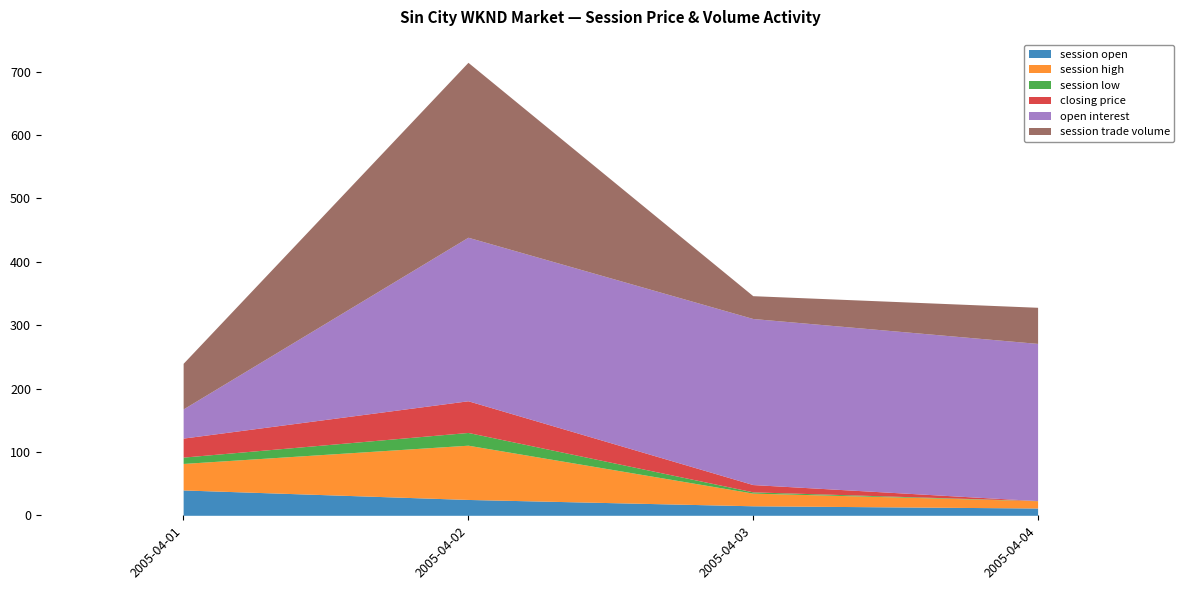

What is the value of the session low point at the 1st from the left?

10.0